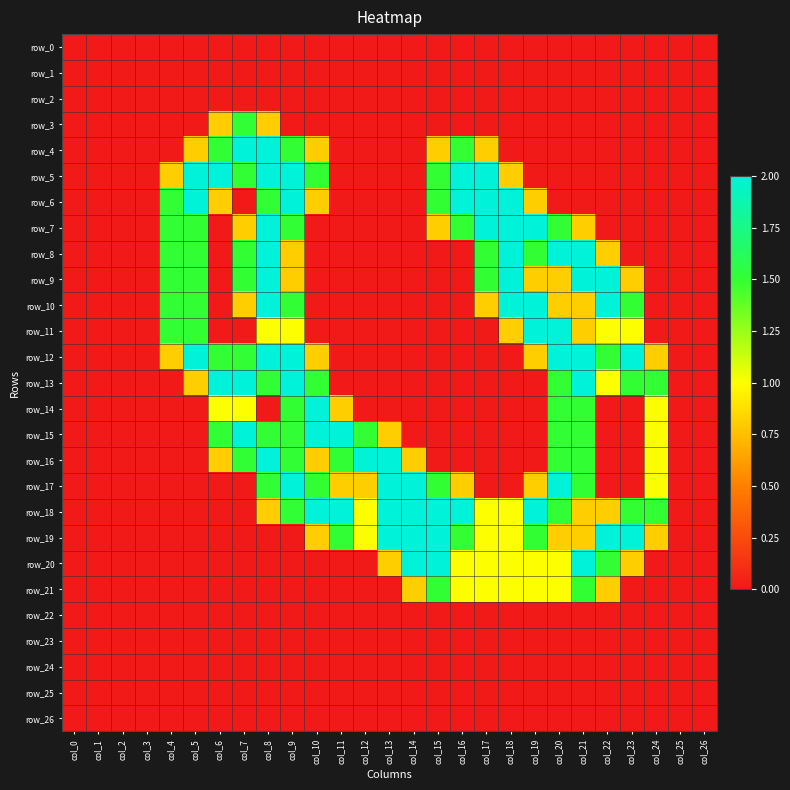

Which series has the widest spread of values?

row_4